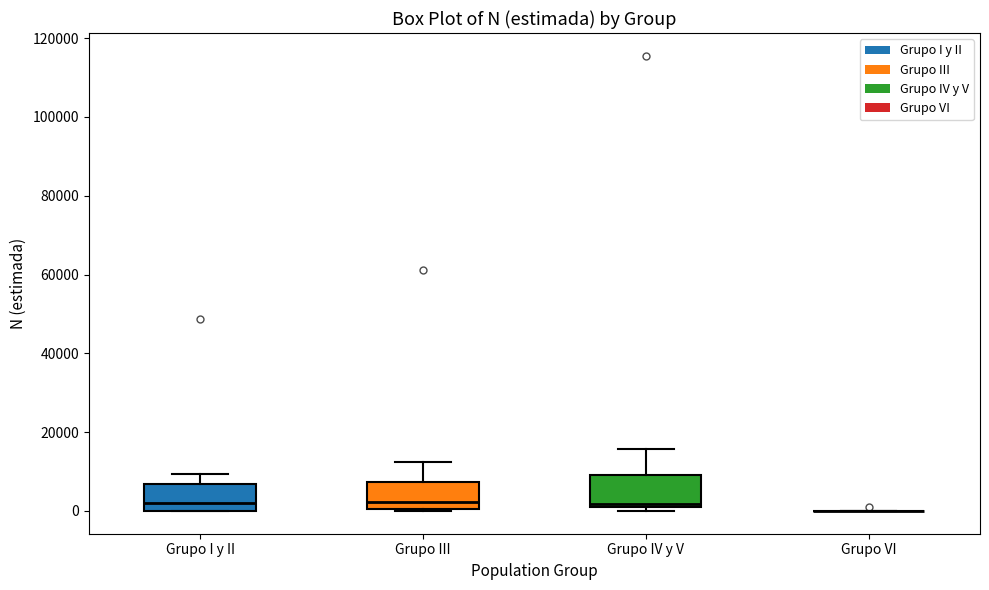

Reading left to right, read every box against the y-axis: the position of its median line, the range the box covers, and the ends of its whiskers. The values are not printed on the chart, so give them approximately, as read against the axis.

Grupo I y II: median 2000, box 0 to 6000, whiskers 0 to 10000
Grupo III: median 2000, box 0 to 8000, whiskers 0 to 12000
Grupo IV y V: median 2000, box 0 to 10000, whiskers 0 (just below the box's lower edge) to 16000
Grupo VI: box collapsed to a line at 0, whiskers 0 to 0